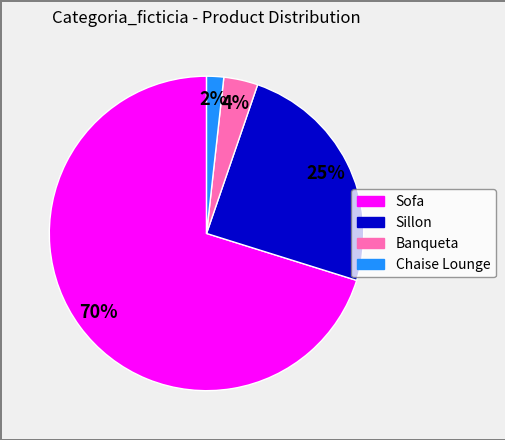

To the nearest percent, what portion does Sillon represent?

25%